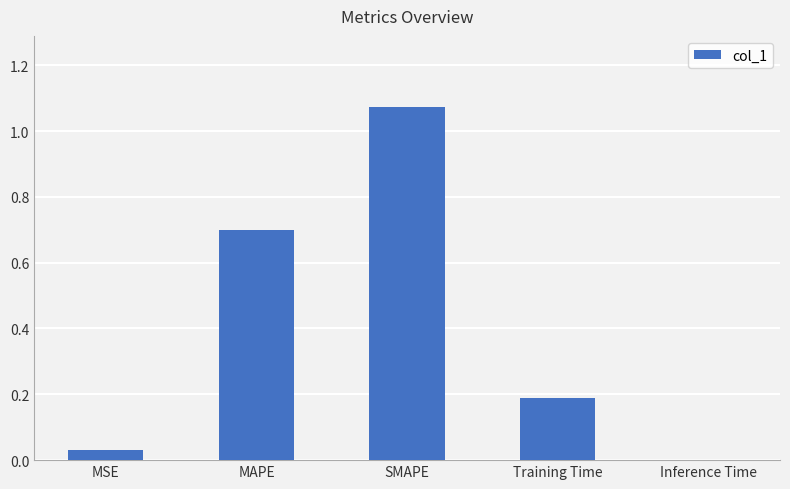

How many categories are shown in the chart?

5